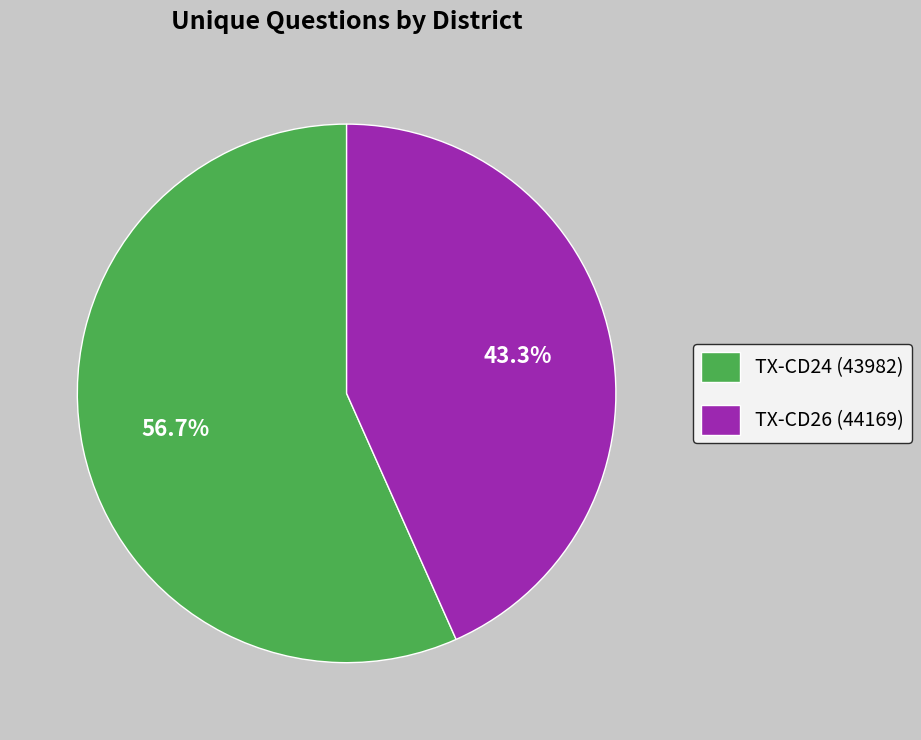

Which slice represents more than half of the pie?

TX-CD24 (43982)